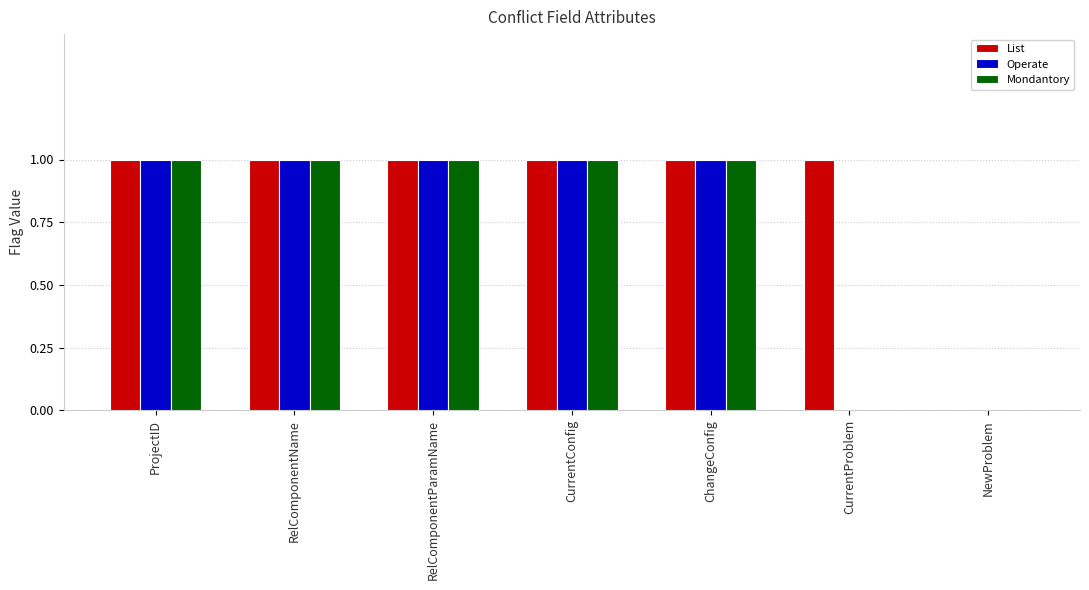

What is the sum of all List values?

6